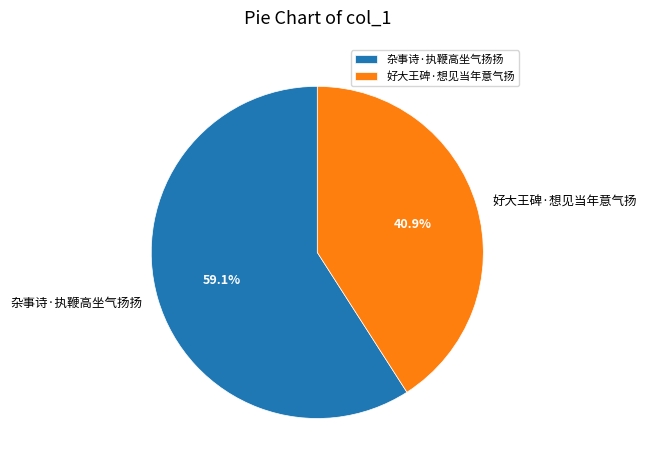

What is the largest slice in the pie chart?

杂事诗·执鞭高坐气扬扬